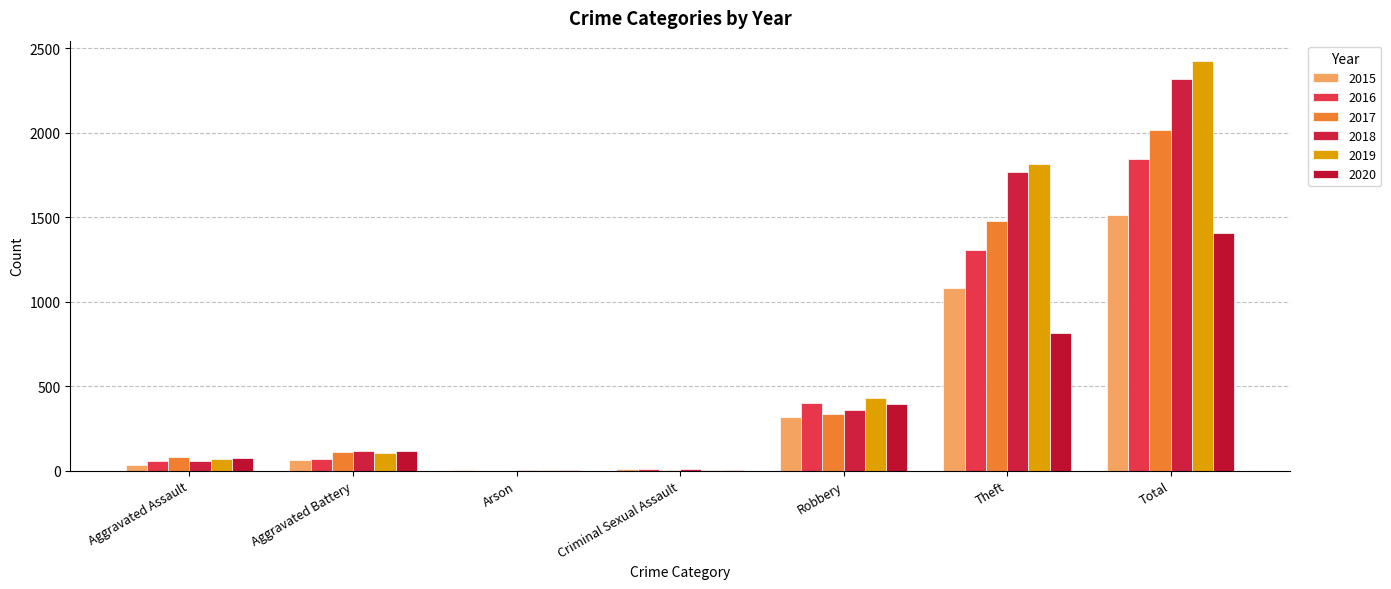

The 2015 series shows 21 at Aggravated Assault. True or false?

False